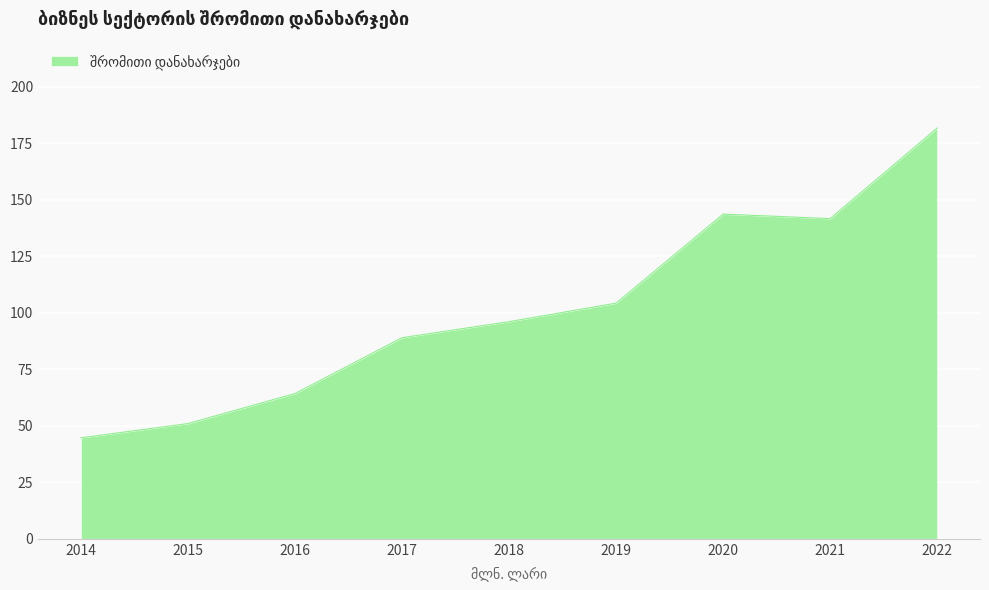

What is the difference between the maximum and minimum values?

137.1